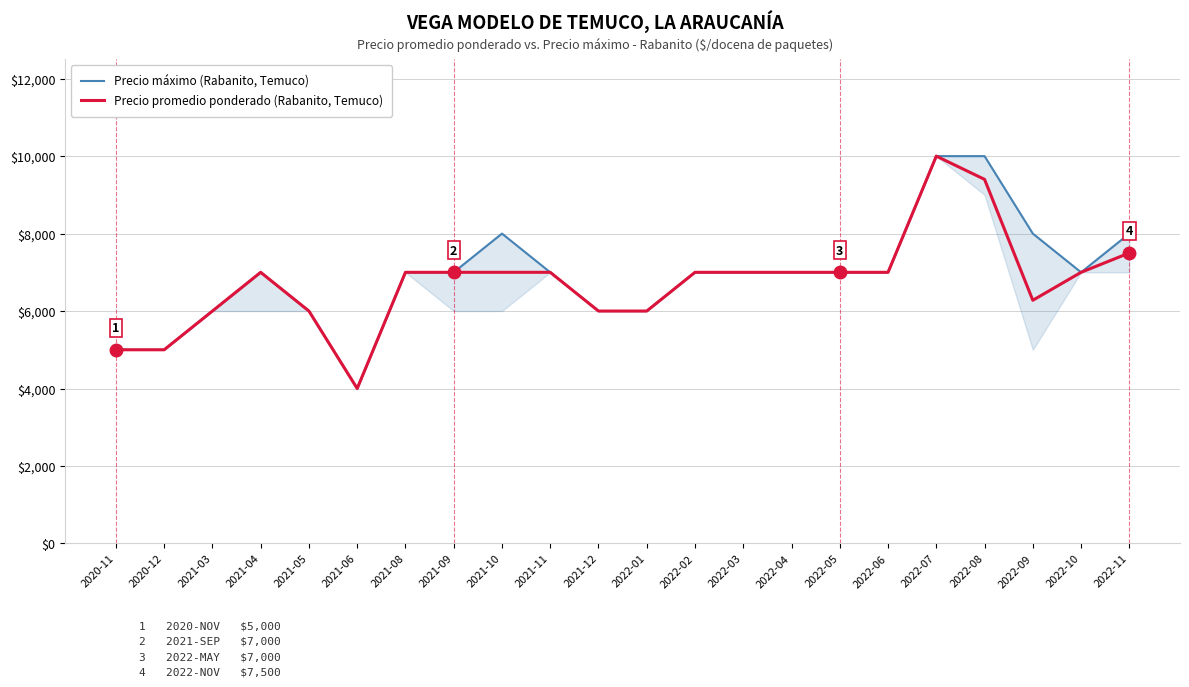

What are all the series names shown in the legend?

Precio máximo (Rabanito, Temuco), Precio promedio ponderado (Rabanito, Temuco)